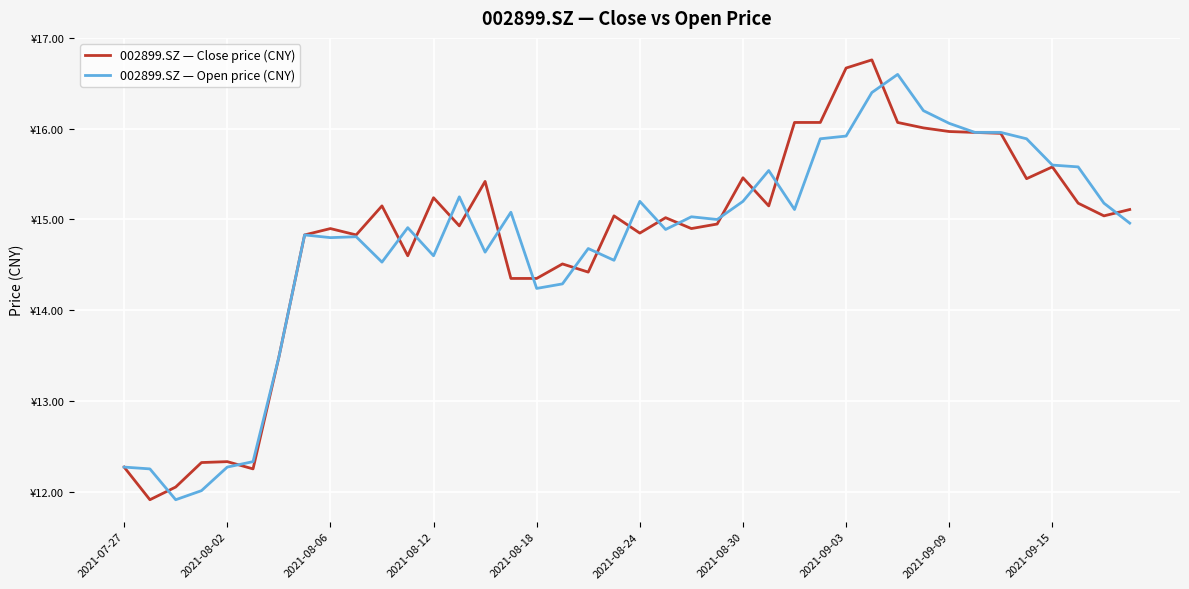

Does the chart display data point markers on the line(s)?

No